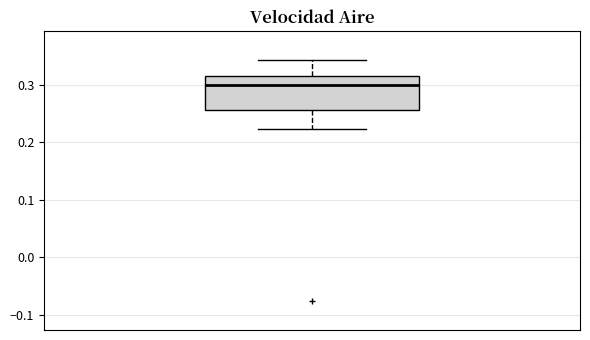

Transcribe this box plot: give where the median line is, the range the box spans, and where the two whiskers end, as read against the y-axis. The values are not printed on the chart, so give them approximately, as read against the axis.

median 0.30, box 0.26 to 0.32, whiskers 0.22 to 0.34